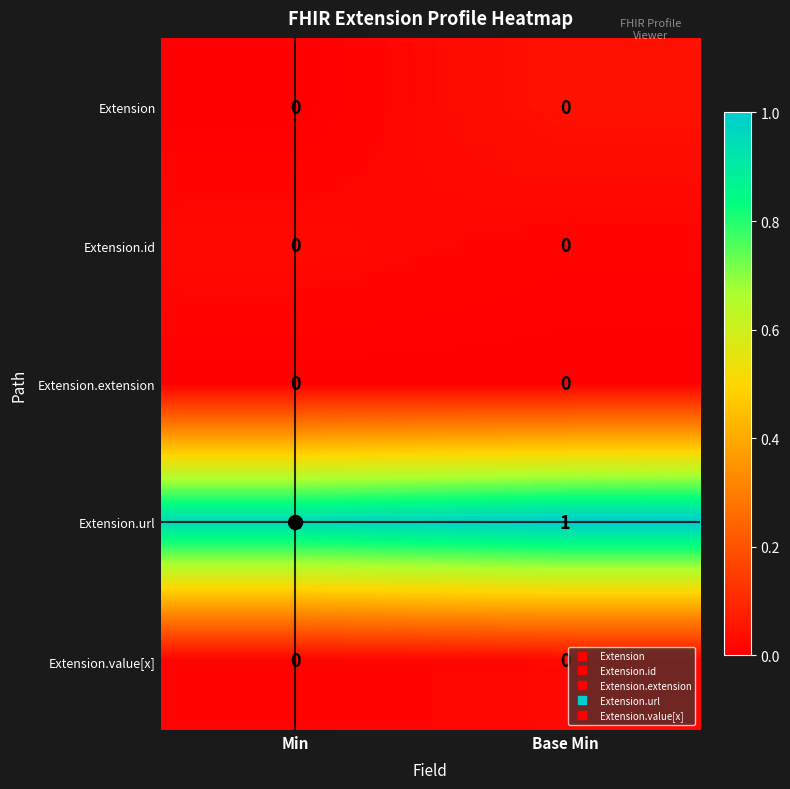

What is the total value across all series at Min?

1